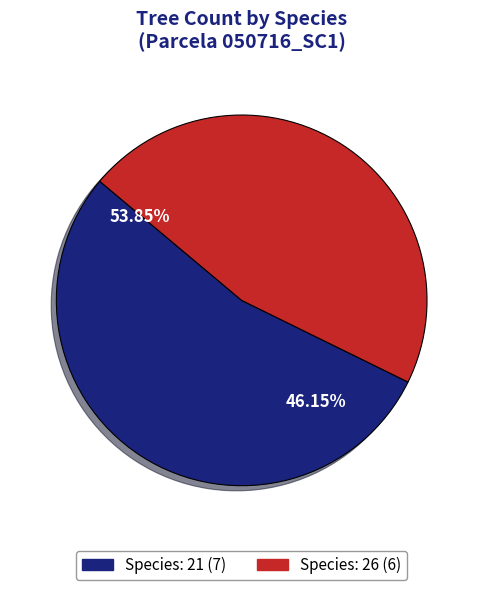

Combined, what portion of the pie is 26 and 21?

100.0%